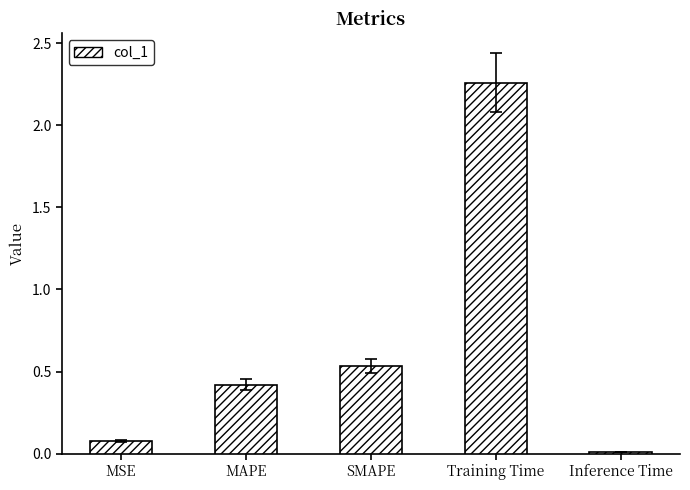

List the labels in order of value, smallest first.

Inference Time, MSE, MAPE, SMAPE, Training Time